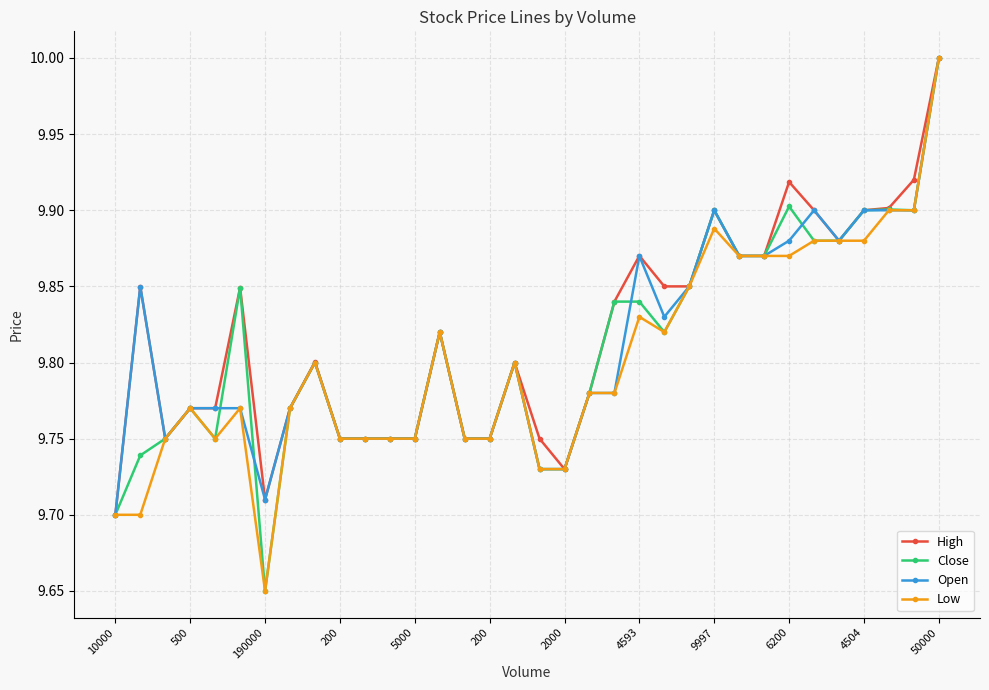

True or false: Open has more than 2 interior local peaks.

True